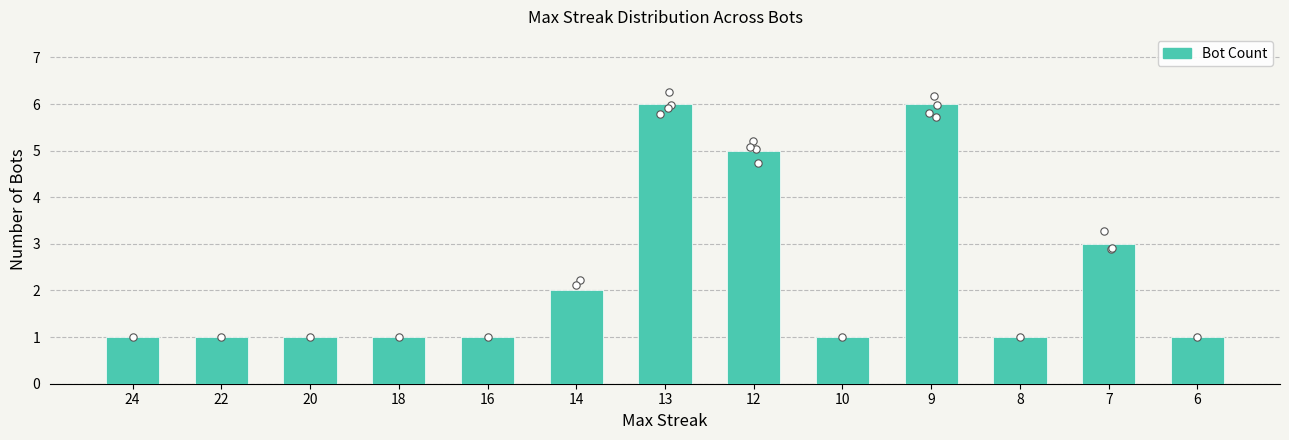

Between 9 and 7, which is larger?

9